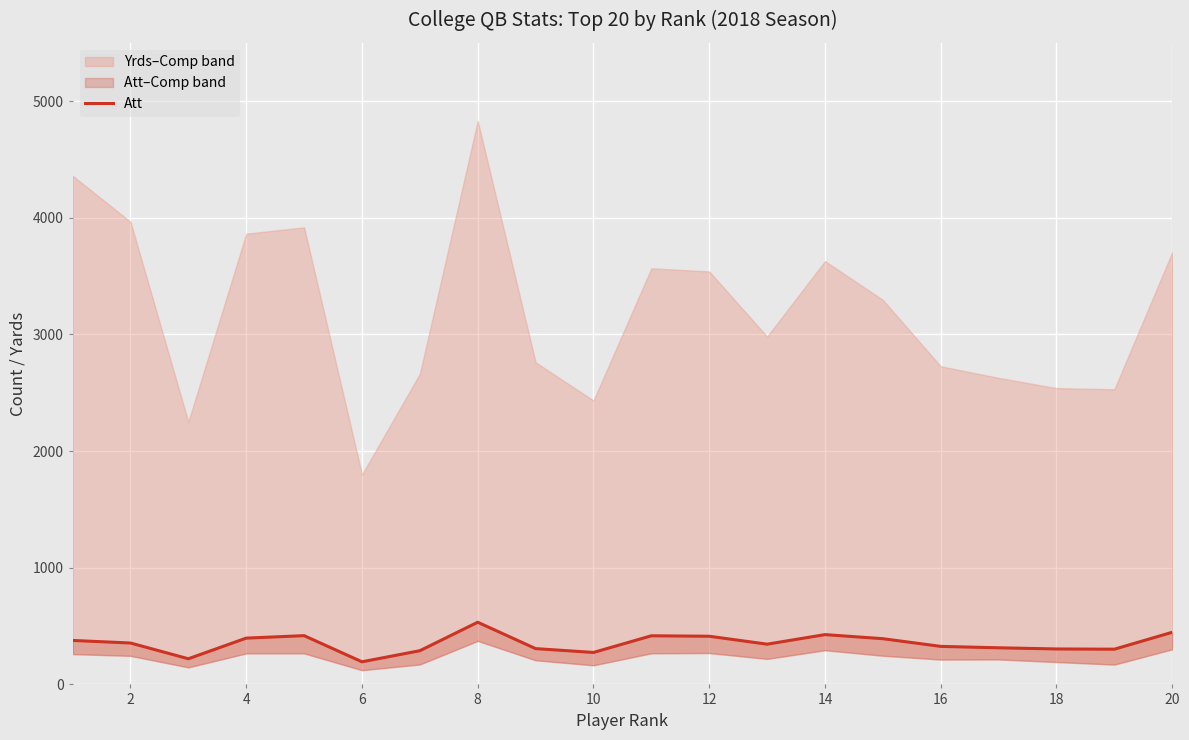

Where is the data nearest to the value 363?

2